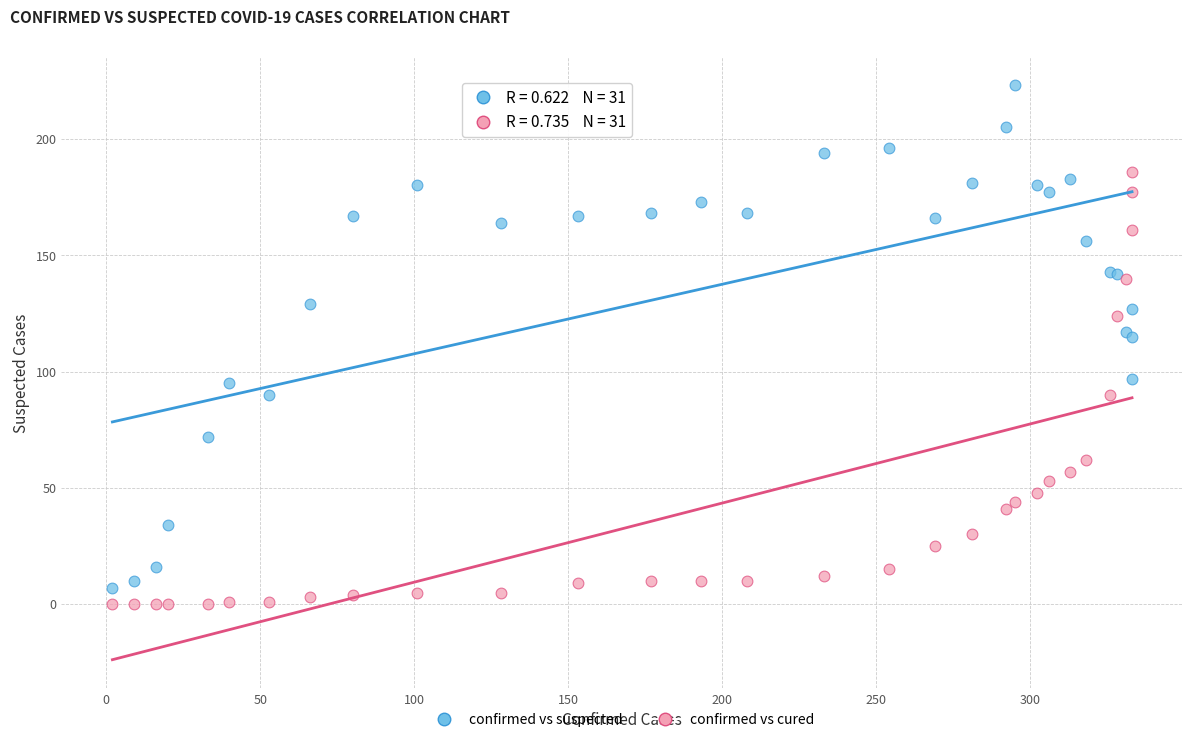

What is the X range (max minus min) for the scatter plot?

331